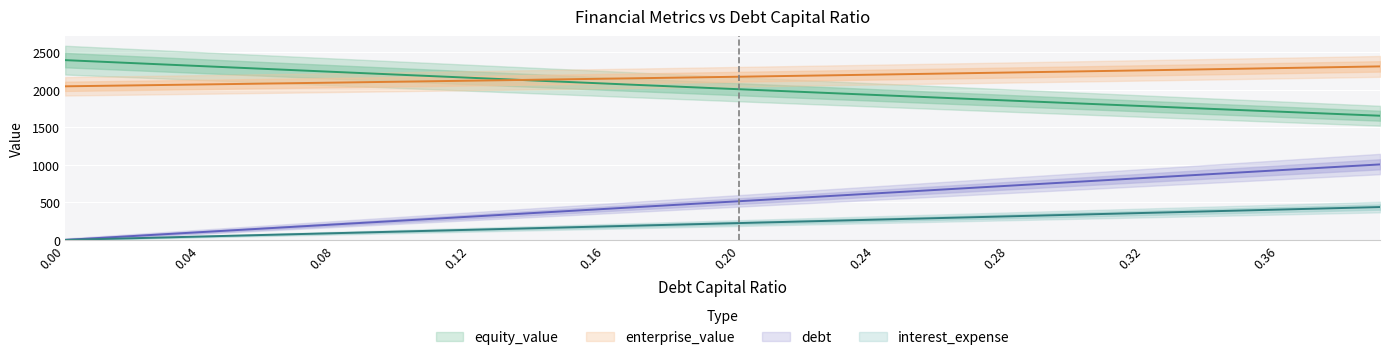

What is the label of the 29th point from the left?

0.28